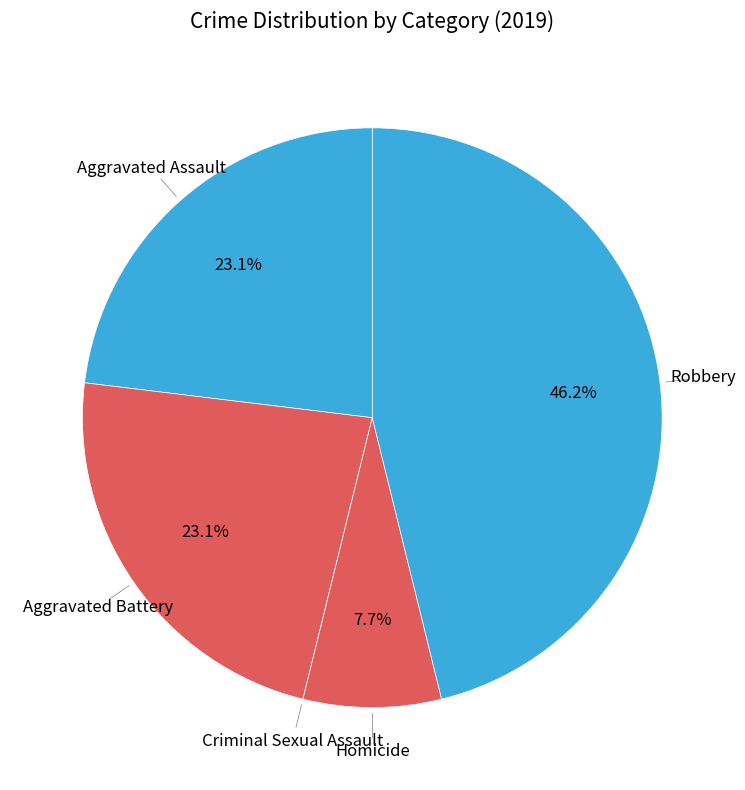

Rank the categories by value from lowest to highest.

Criminal Sexual Assault, Homicide, Aggravated Assault, Aggravated Battery, Robbery